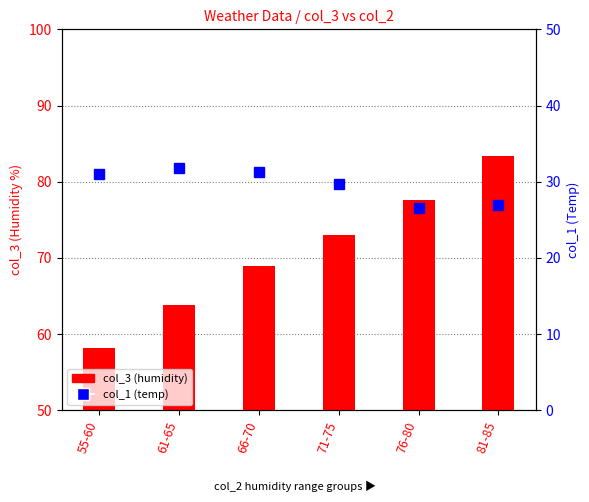

Reading left to right, what are all the values shown in this chart?

col_3: 55-60=58.2	61-65=63.8	66-70=69.0	71-75=73.0	76-80=77.6	81-85=83.3
col_1: 55-60=31.0	61-65=31.8	66-70=31.3	71-75=29.7	76-80=26.6	81-85=26.9
col_4: 55-60=0.0	61-65=0.0	66-70=0.0	71-75=0.0	76-80=0.0	81-85=0.0